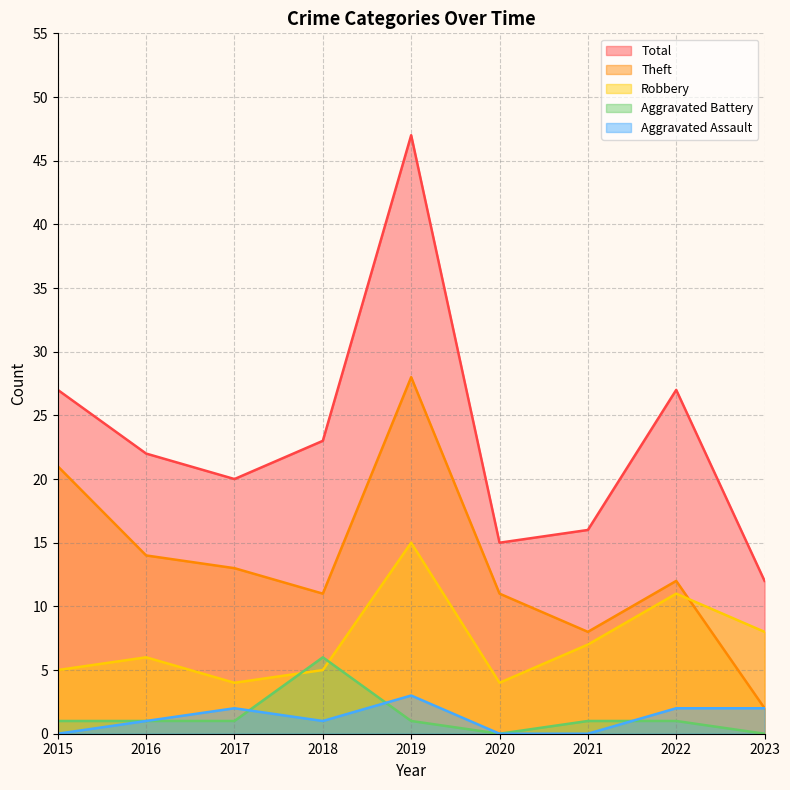

The value of Aggravated Battery at 2019 is 1. True or false?

True